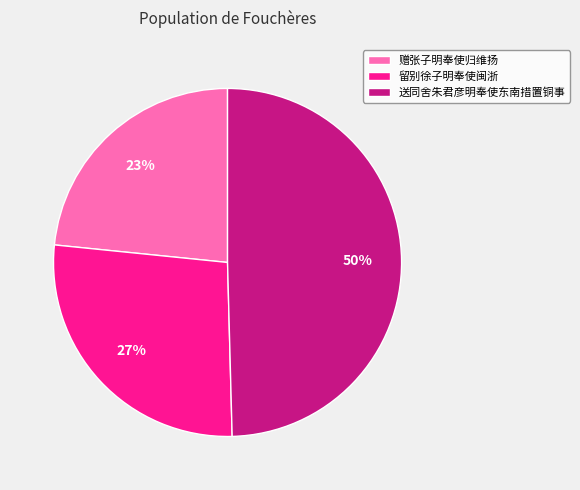

To the nearest percent, what is the difference between the 留别徐子明奉使闽浙 and 赠张子明奉使归维扬 slice percentages?

4%